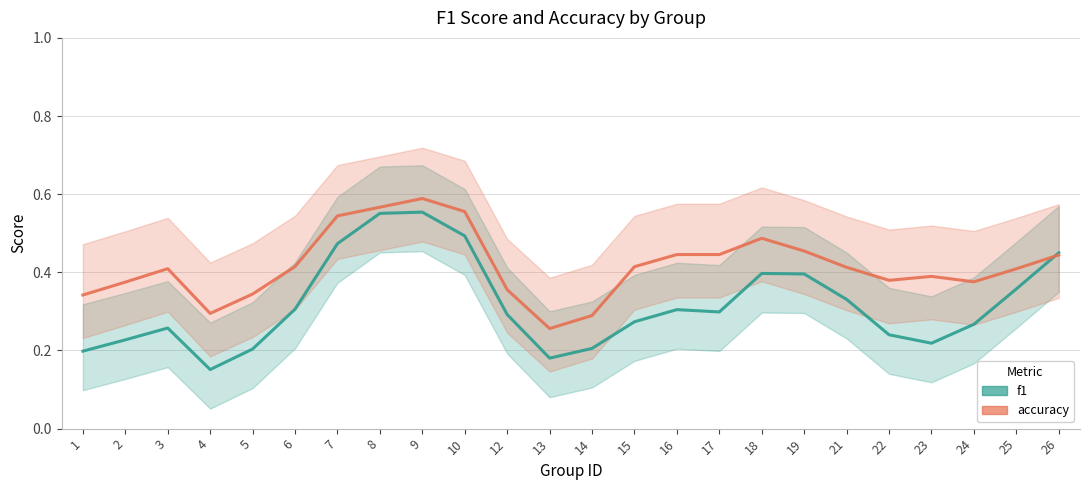

What is the difference between the accuracy values at 22 and 13?

0.1